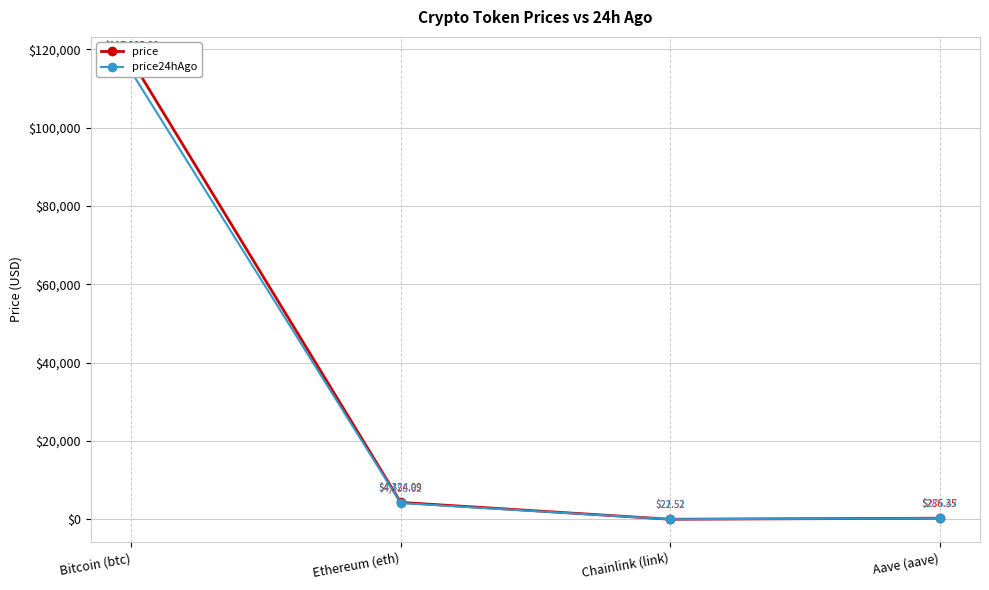

What is the label of the 1st point from the right?

Aave (aave)